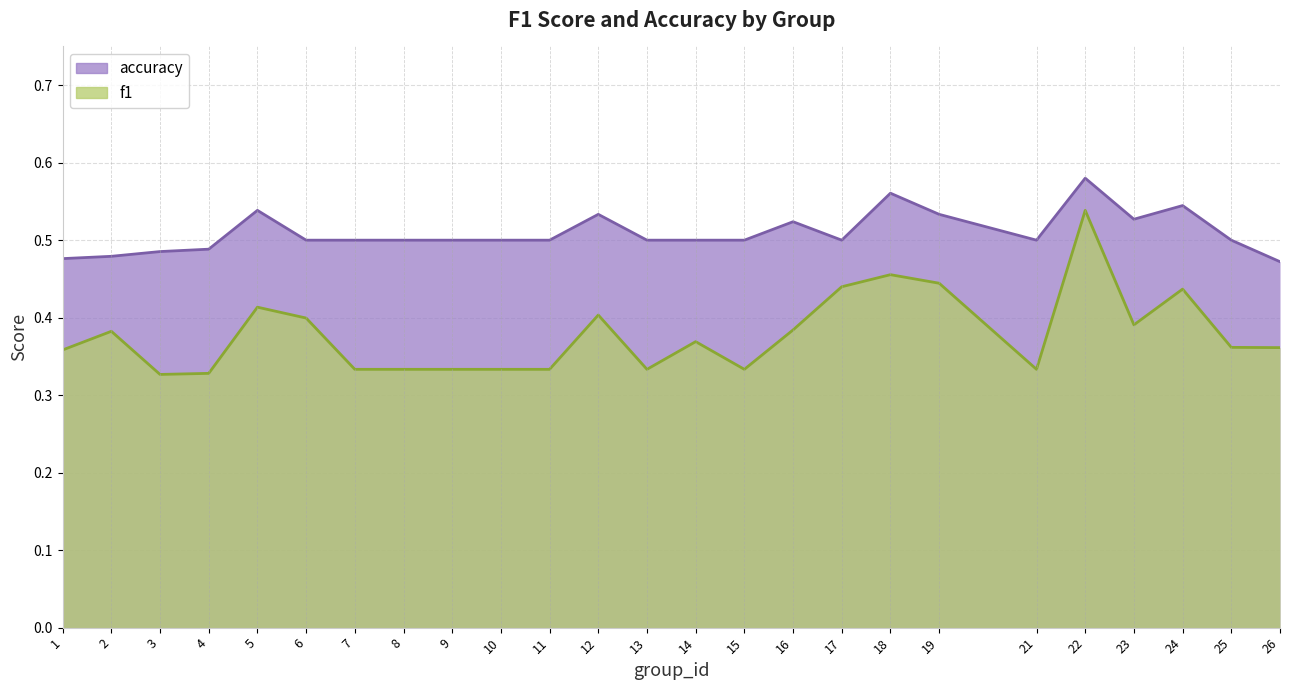

At which category is the sum across all series the highest?

22